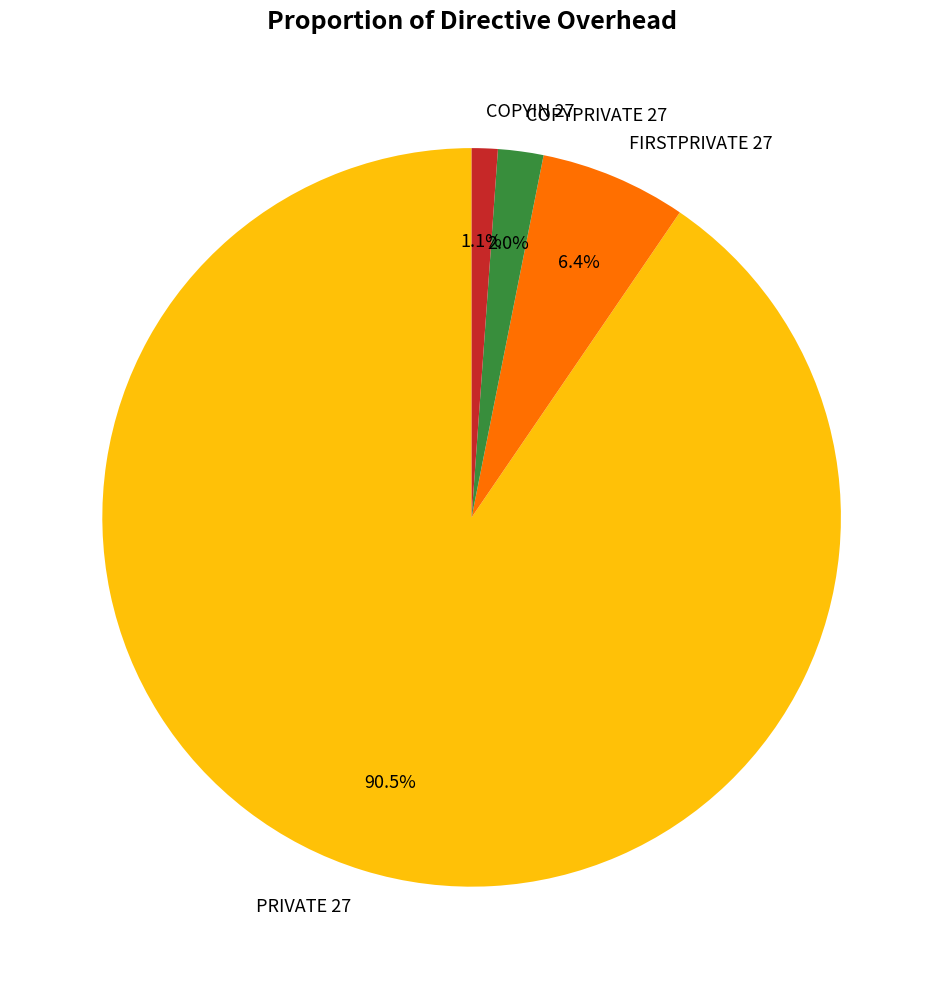

What is the largest slice in the pie chart?

PRIVATE 27